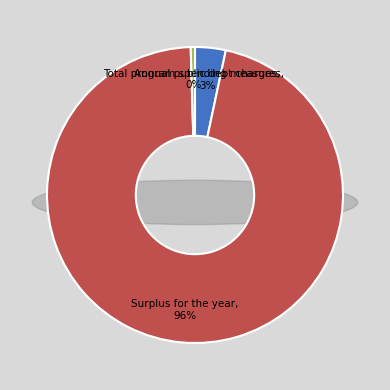

Combined, what portion of the pie is Surplus for the year and Annual public debt charges?

99.5%